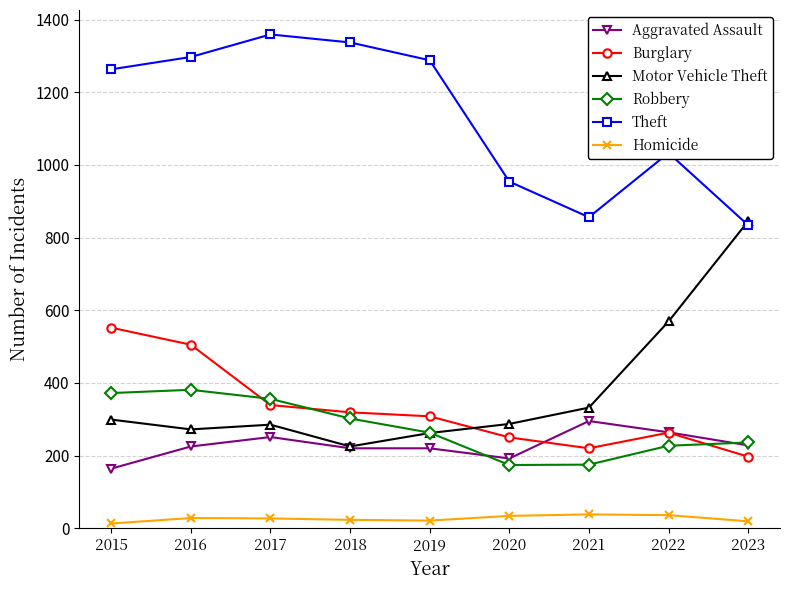

Is the value of Motor Vehicle Theft at 2018 greater than the value of Theft at 2022?

No